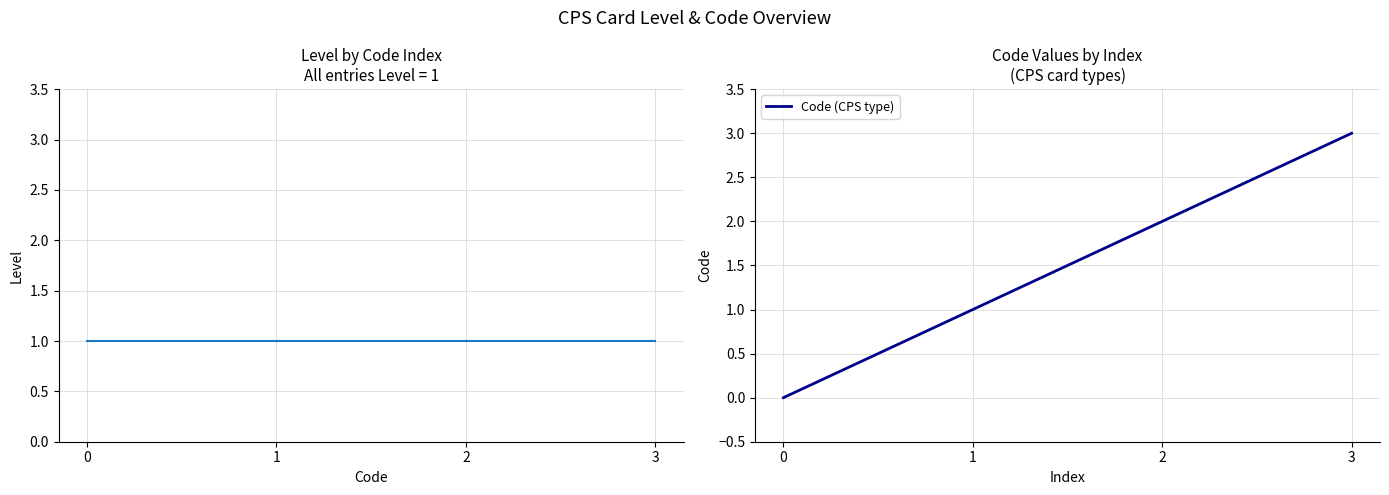

The value of Level at 2 is 1. True or false?

False